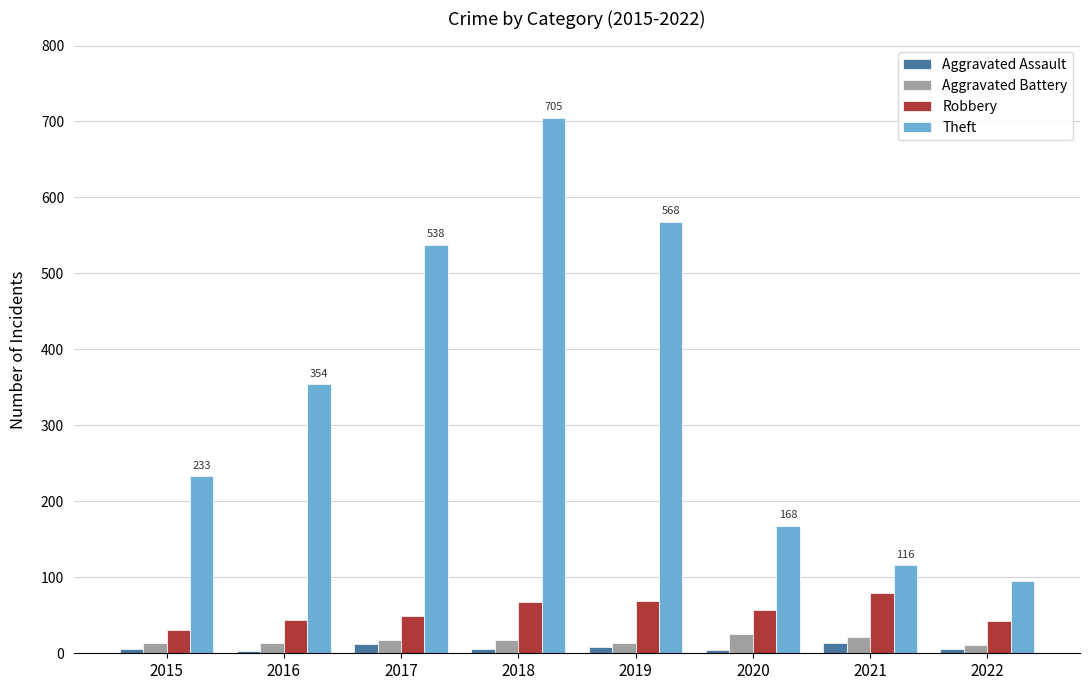

Rank the series at 2016 from highest to lowest value.

Theft, Robbery, Aggravated Battery, Aggravated Assault